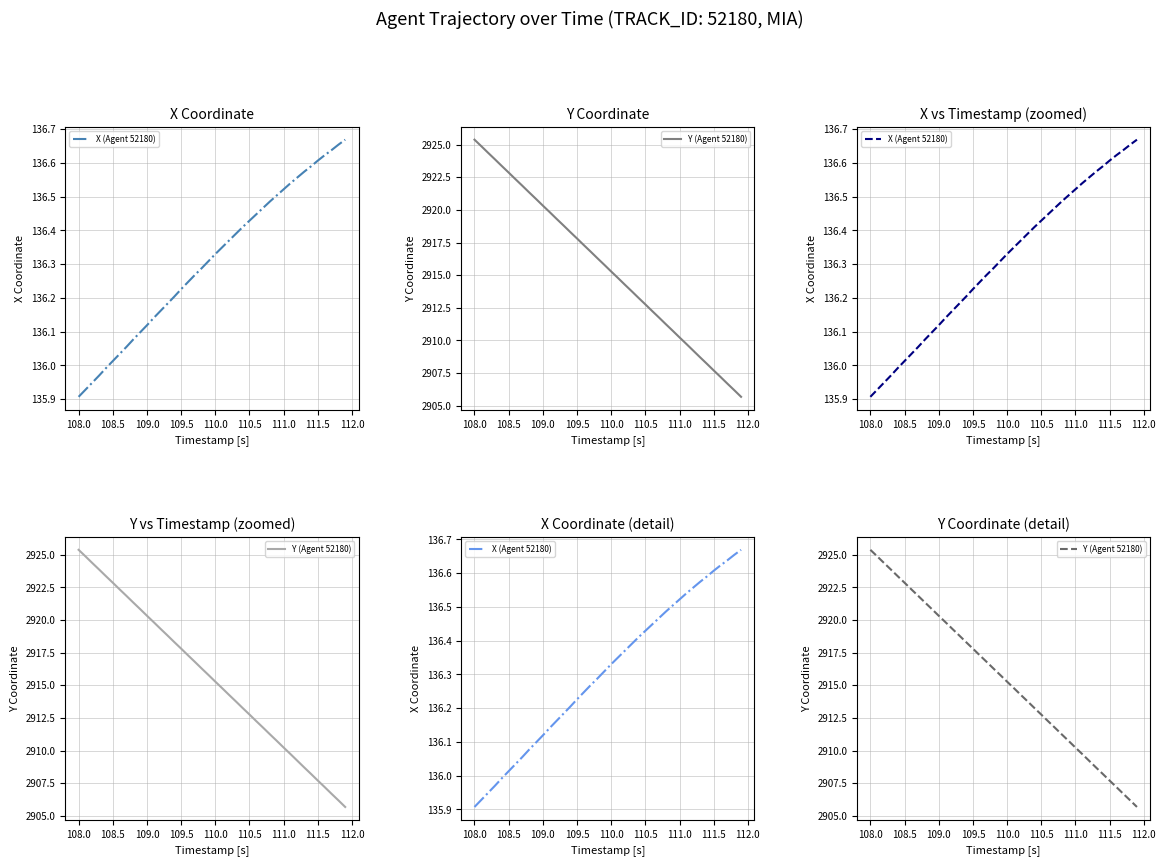

List the series in order of their peak value, highest first.

Y (Agent 52180), X (Agent 52180)